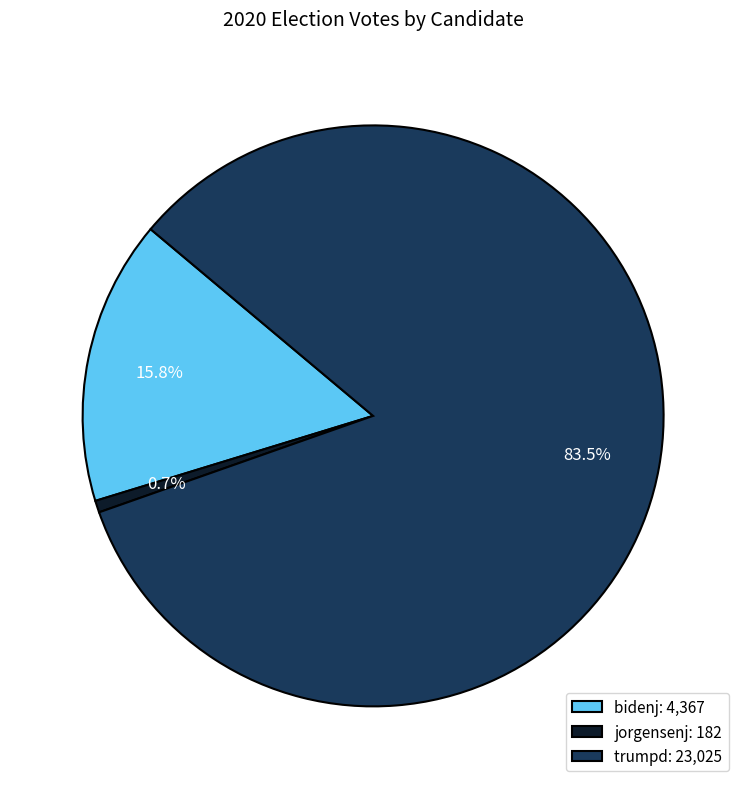

What is the ratio of the value at bidenj to the value at trumpd?

0.2